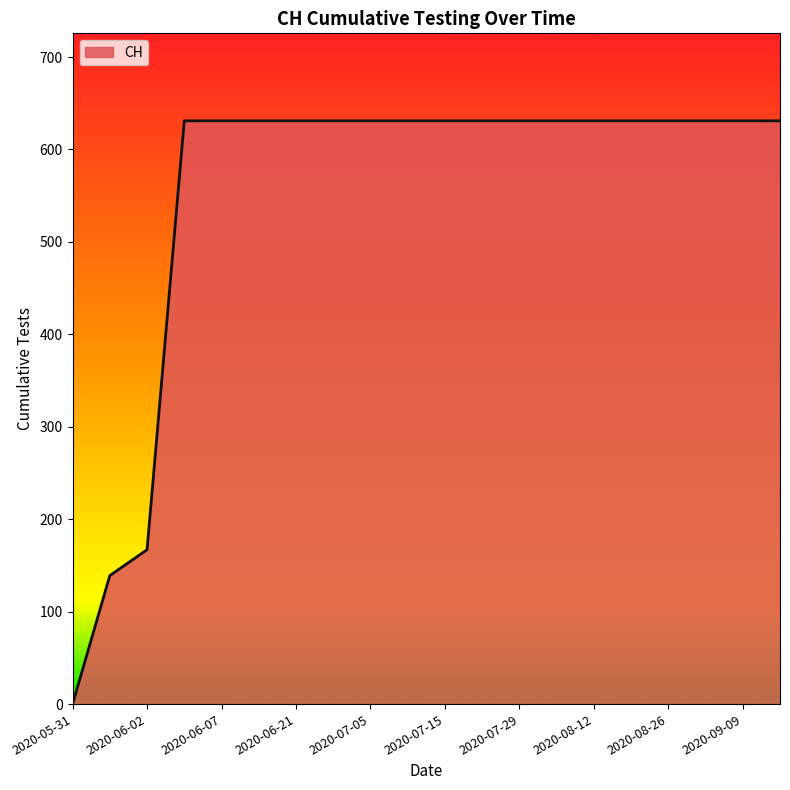

What is the maximum value shown in the chart?

631